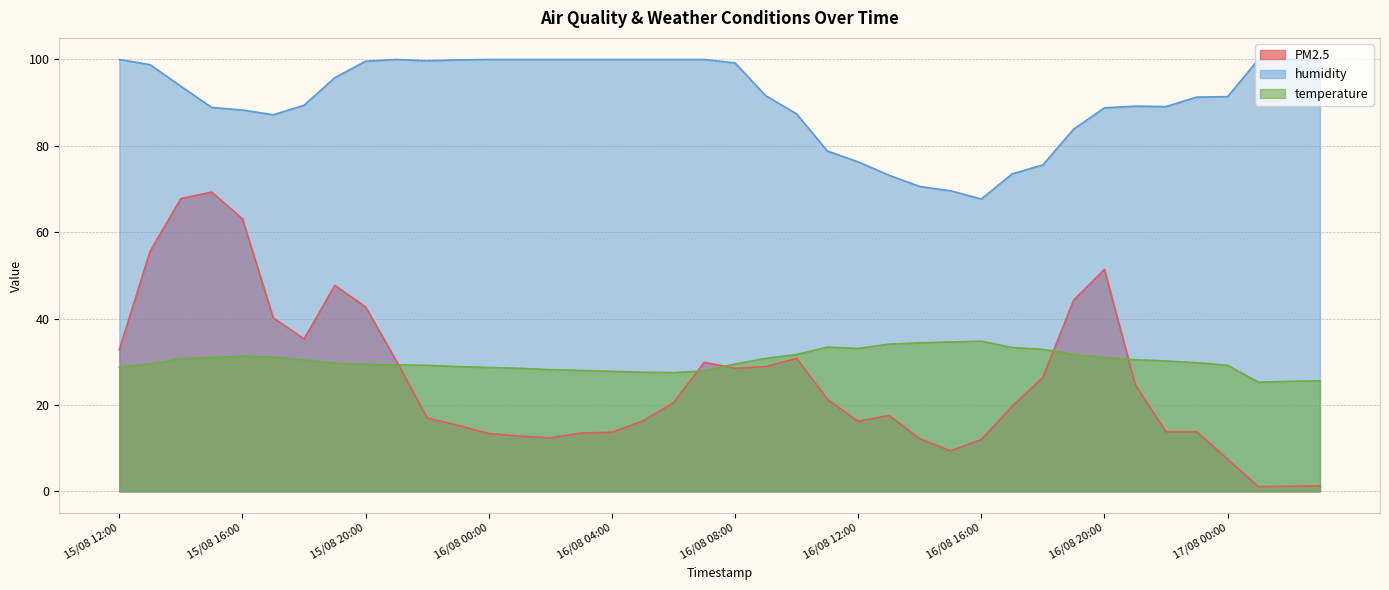

At 16/08 13:00, list the series in order from largest to smallest.

humidity, temperature, PM2.5